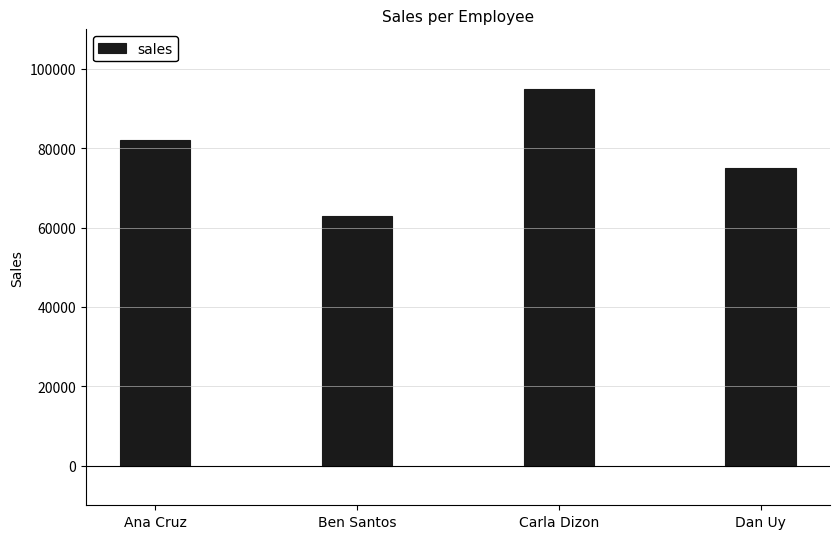

What is the maximum value shown in the chart?

95000